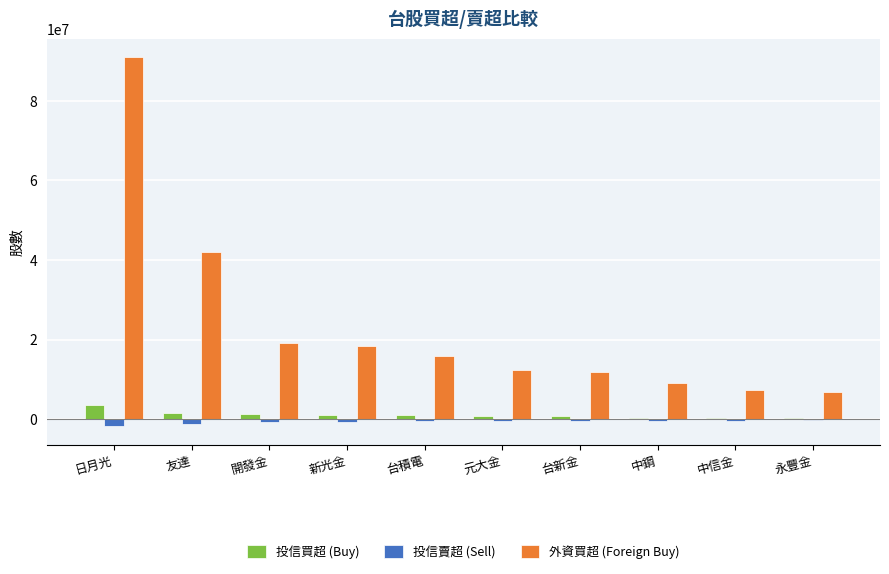

What is the maximum value for 外資買超 (Foreign Buy)?

90966119